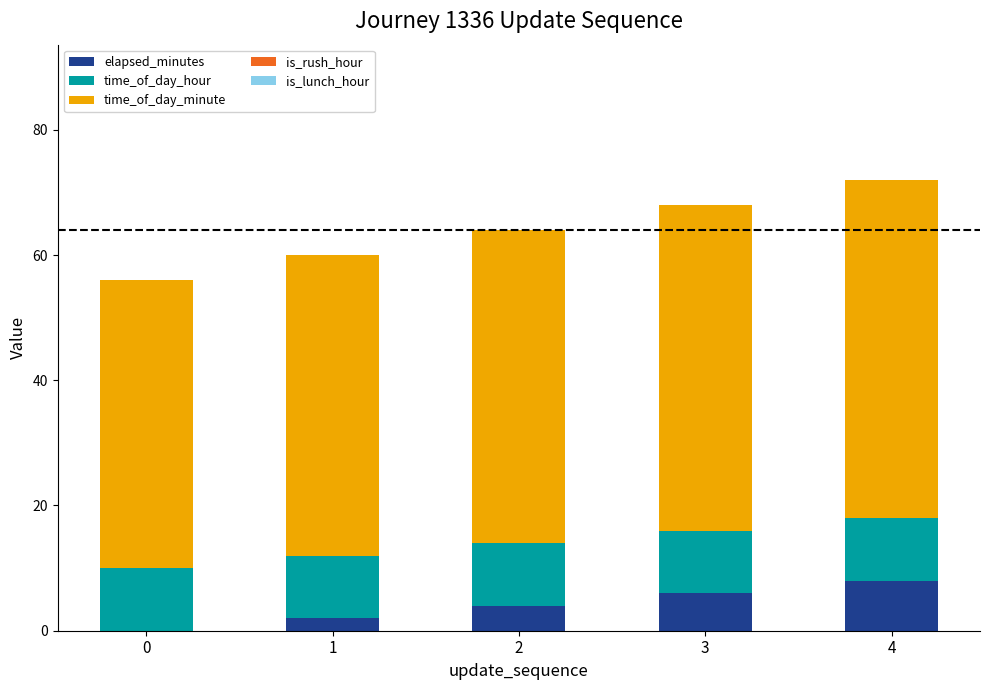

Count the number of categories in the chart.

5